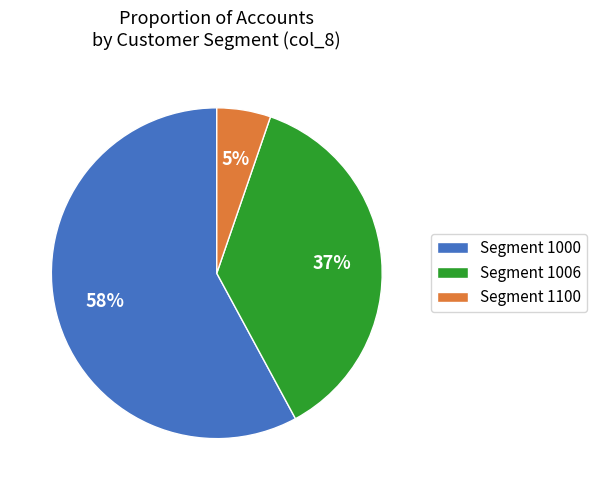

True or false: Segment 1006 accounts for 37% of the total.

True